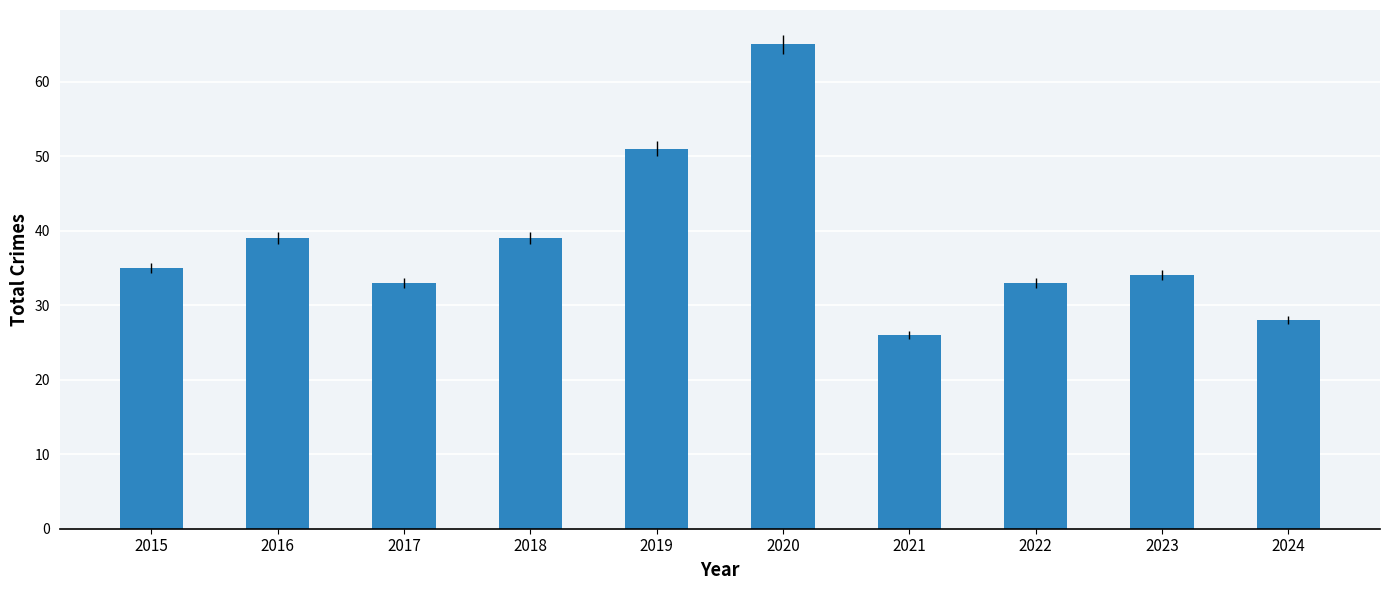

The value at 2016 is 39. True or false?

True